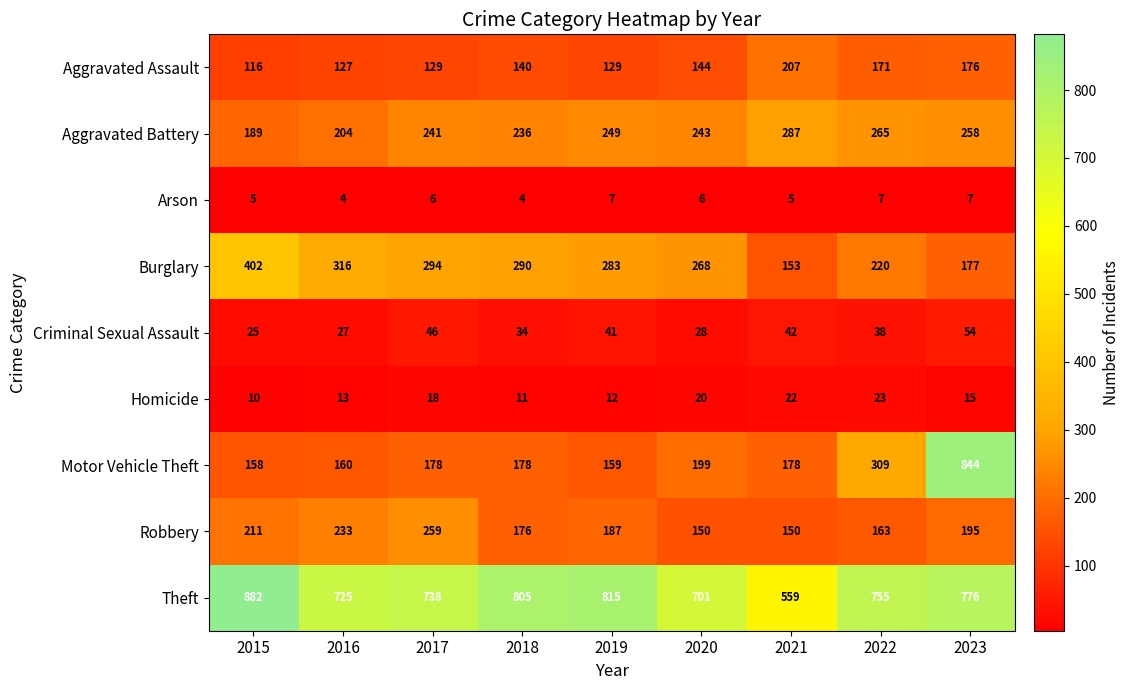

Is it true that Arson equals 6 at 2016?

False